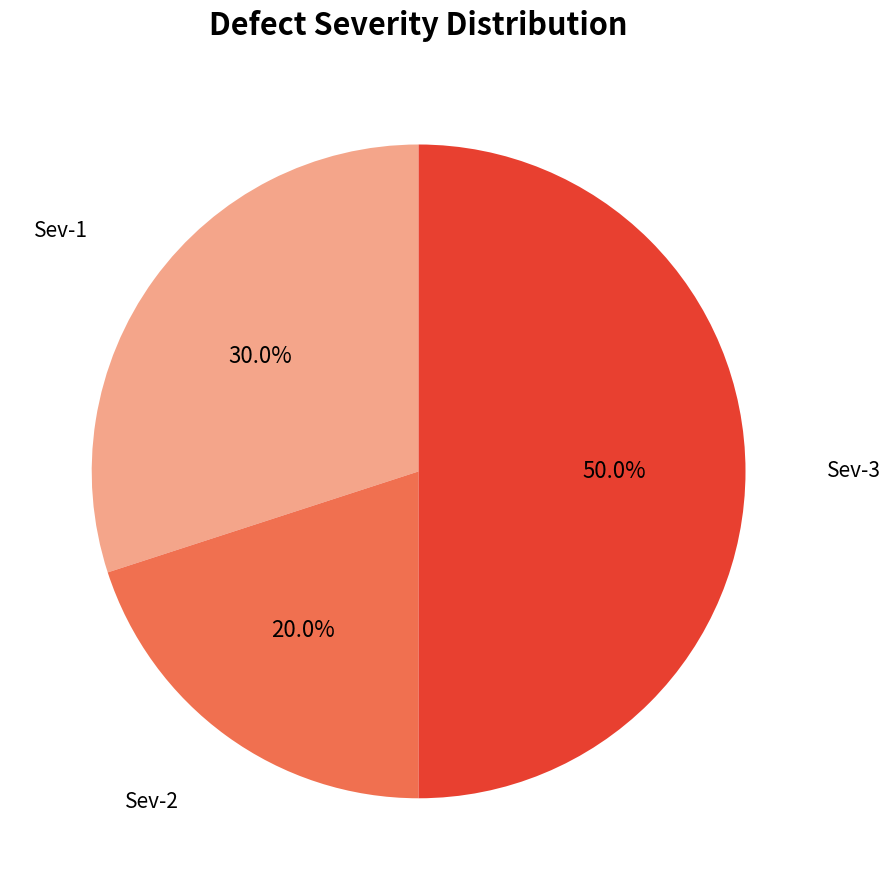

What is the ratio of the value at Sev-1 to the value at Sev-2?

1.5